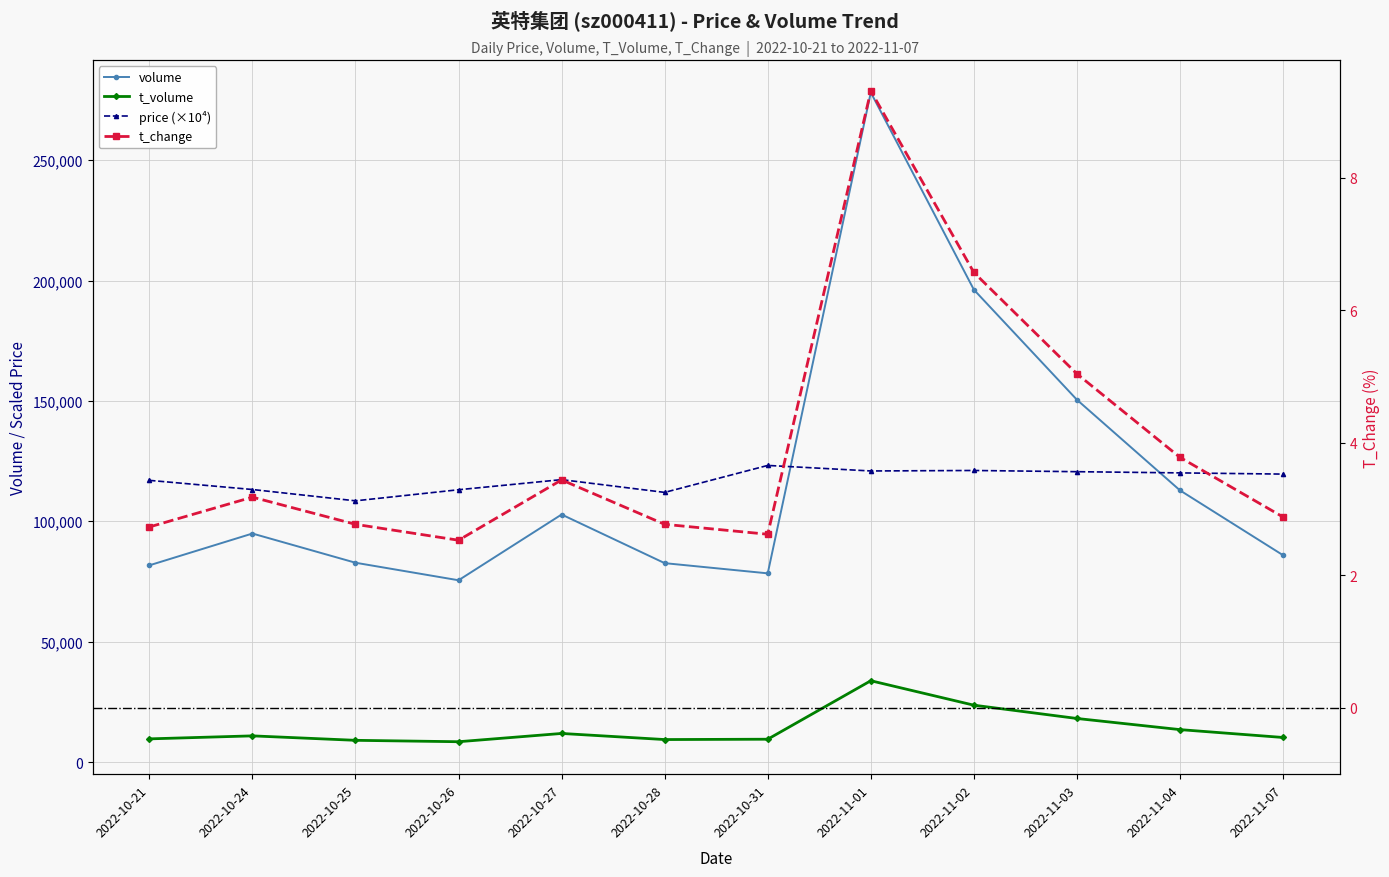

What is the minimum value for price?

108500.0